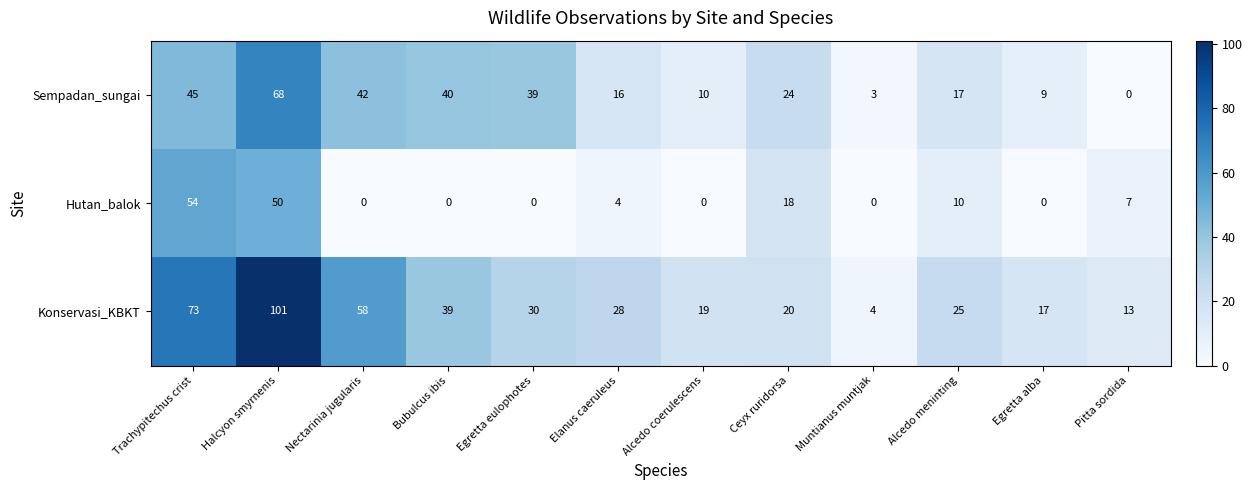

Is the value of Hutan_balok at Halcyon smyrnenis greater than the value of Sempadan_sungai at Alcedo meninting?

Yes